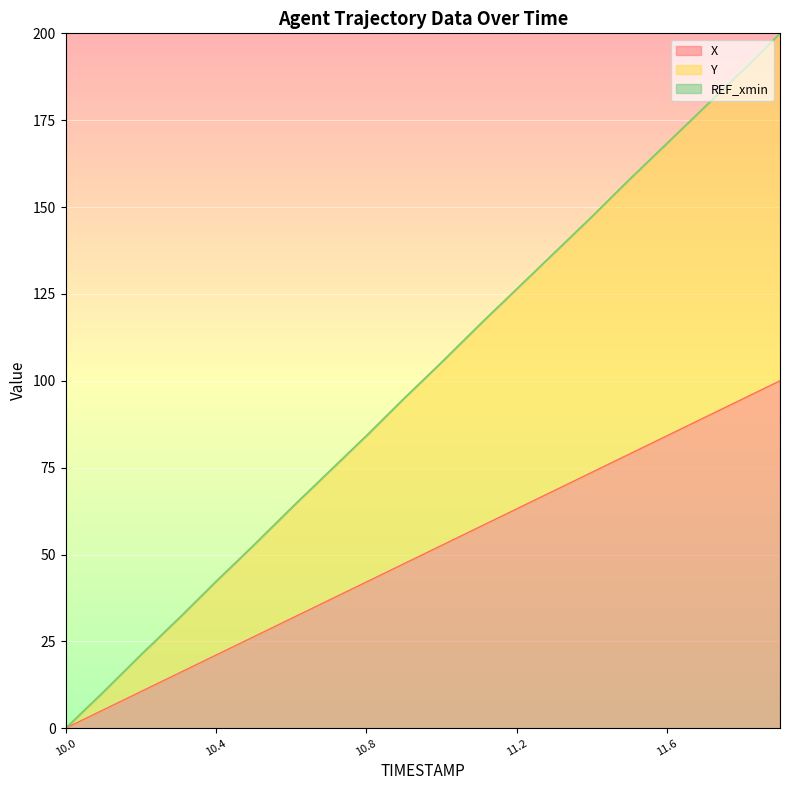

What is the label of the 7th point from the left?

10.6